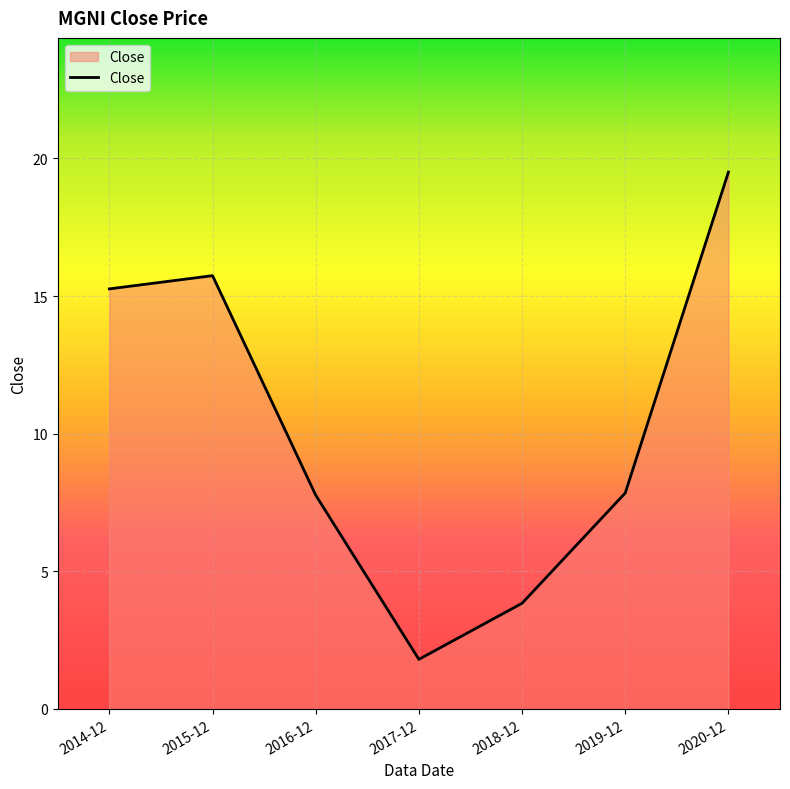

At which category does the data reach its first local peak?

2015-12